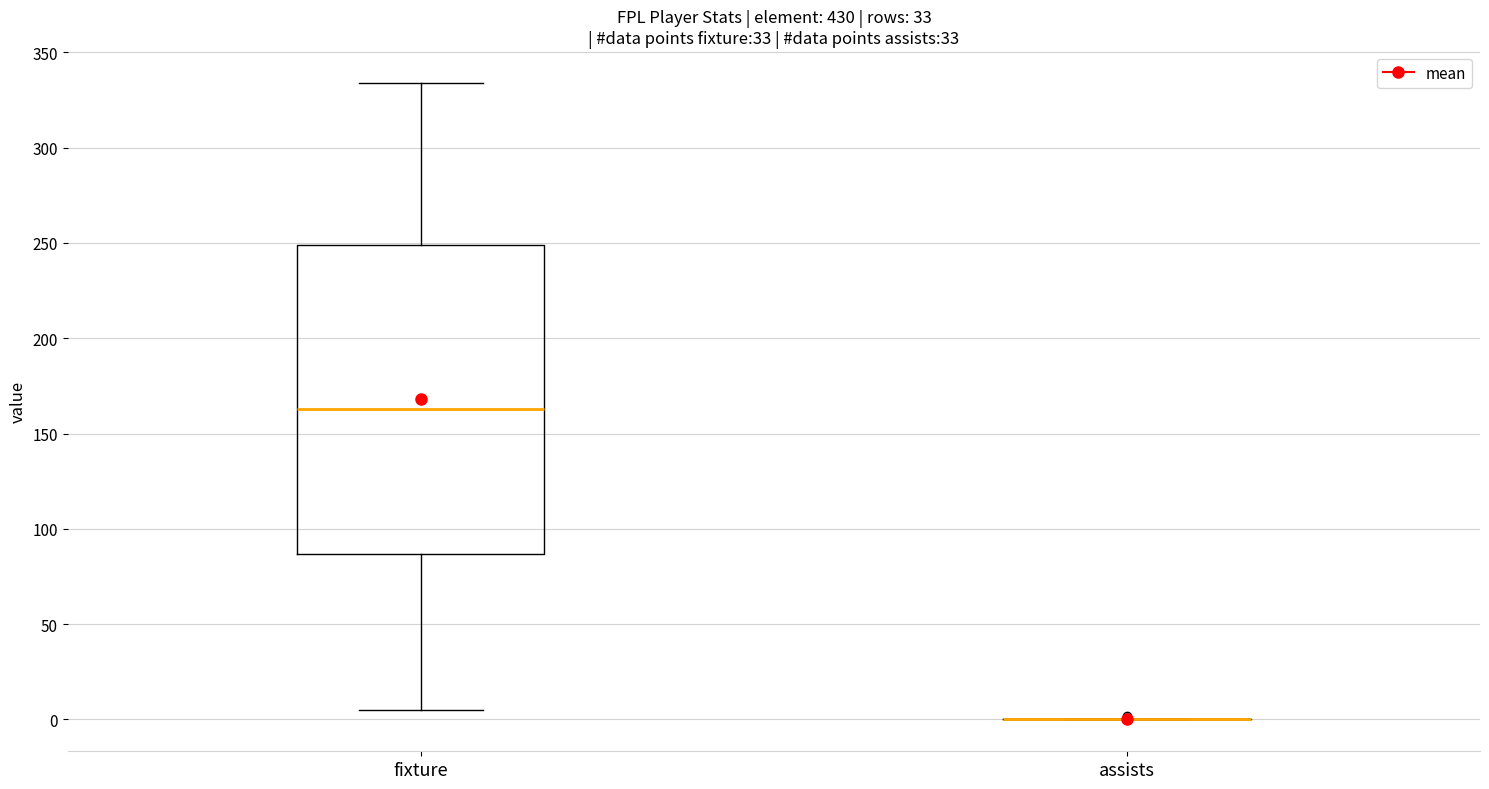

Reading left to right, transcribe this box plot: for each box, give where its median line is, the range the box spans, and where its two whiskers end, as read against the y-axis. The values are not printed on the chart, so give them approximately, as read against the axis.

fixture: median 165, box 85 to 250, whiskers 5 to 335
assists: box collapsed to a line at 0, whiskers 0 to 0